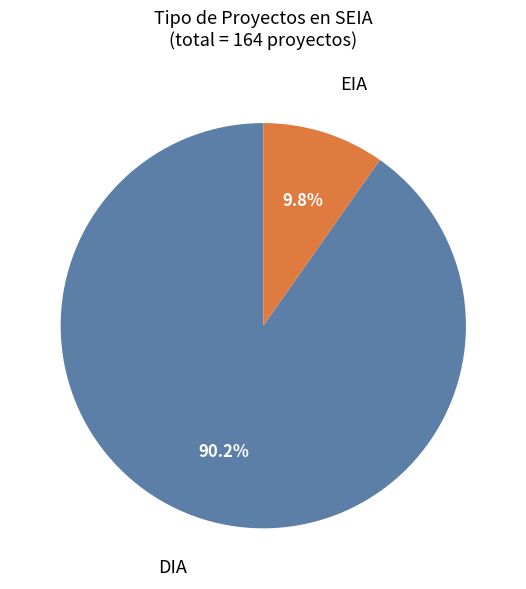

Is it true that DIA is 85% of the pie?

False